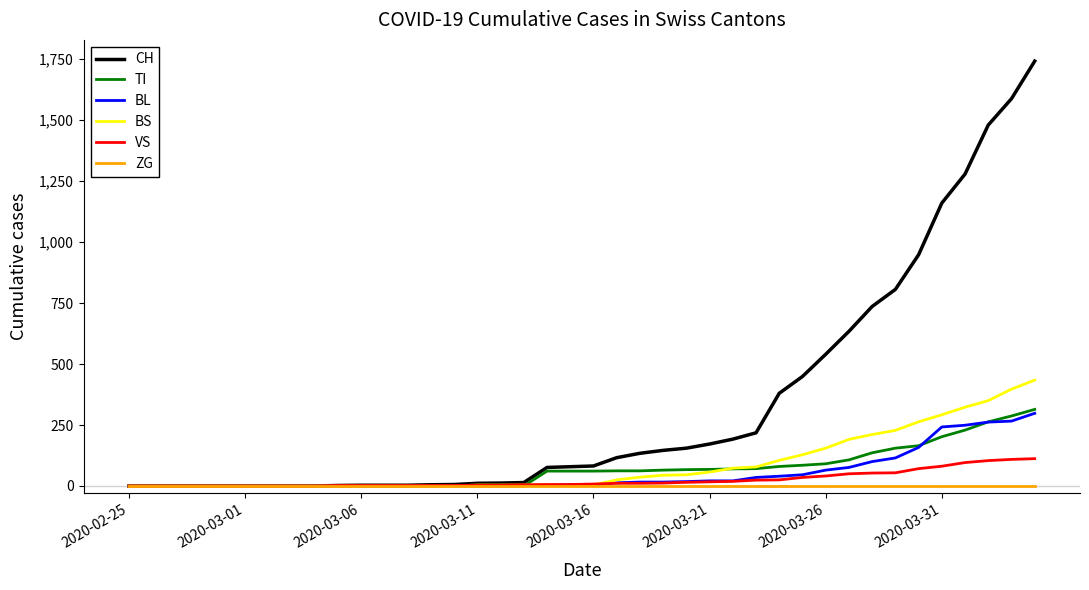

Which series has the widest spread of values?

CH